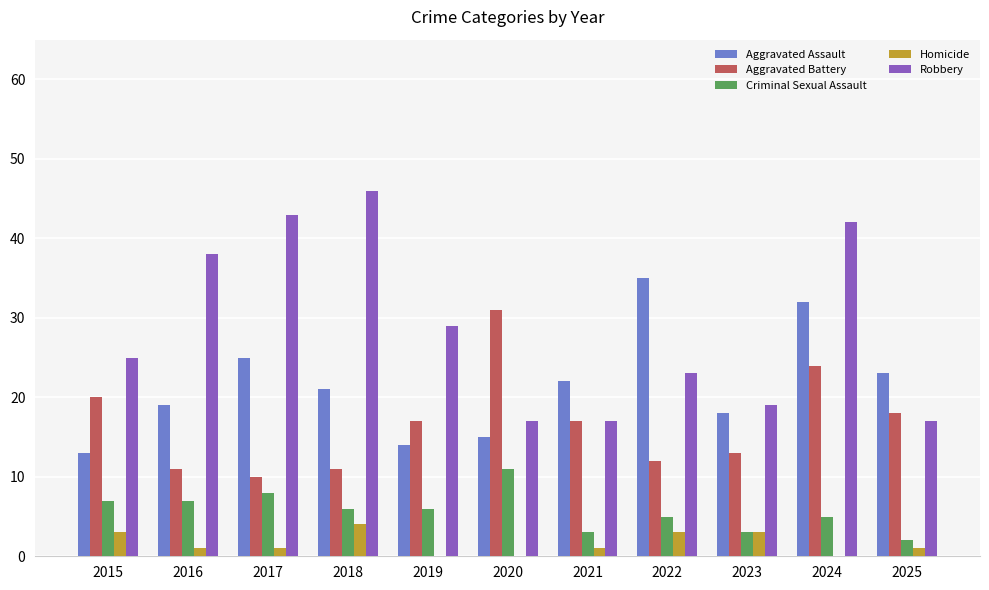

The value of Homicide at 2015 is 3. True or false?

True